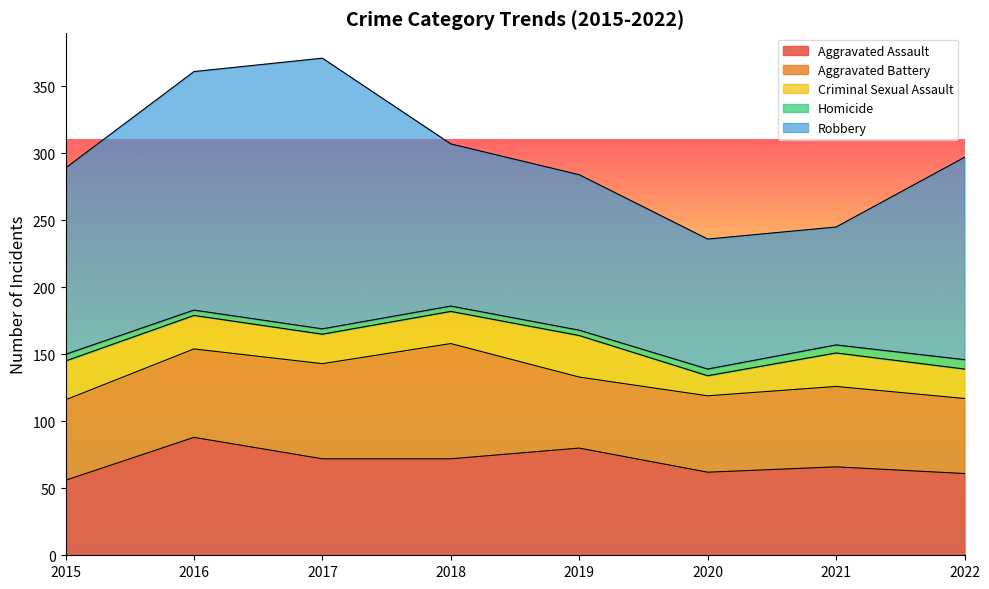

Rank the series at 2016 from lowest to highest value.

Homicide, Criminal Sexual Assault, Aggravated Battery, Aggravated Assault, Robbery